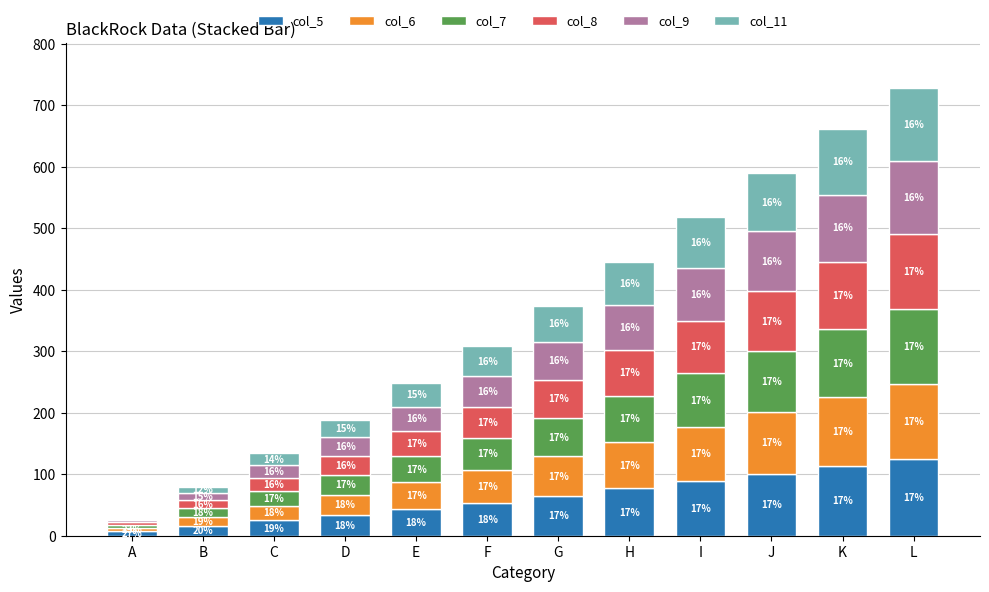

What is the approximate value of col_8 at L, to the nearest 5?

120